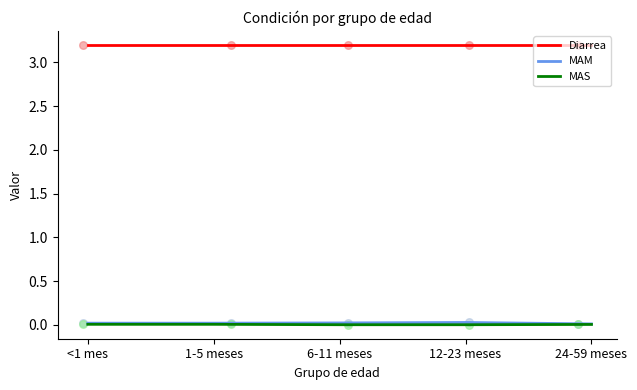

At how many categories does at least one series exceed 2?

5